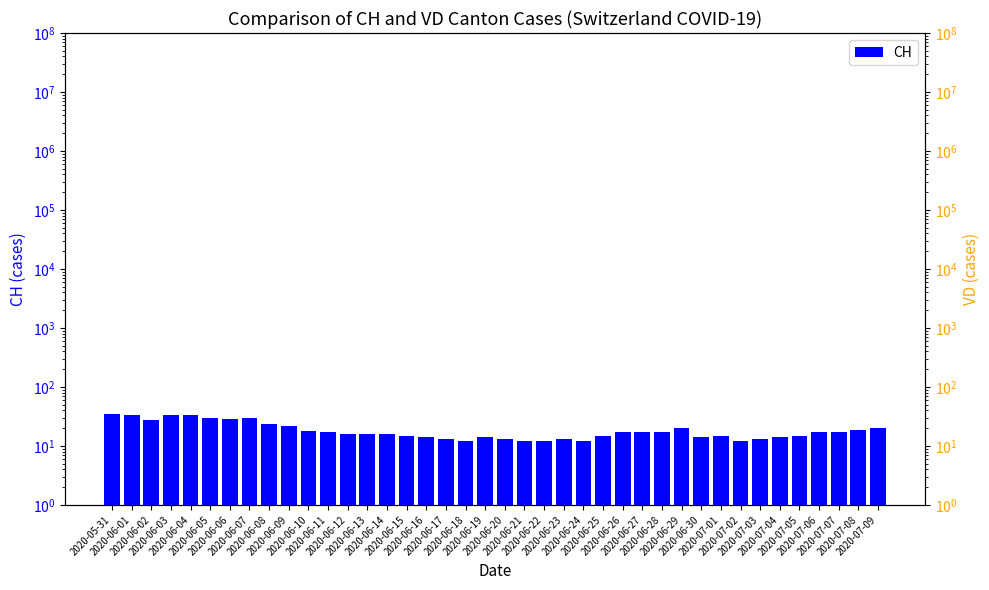

List the labels in order of VD value, smallest first.

2020-07-08, 2020-07-09, 2020-06-22, 2020-06-23, 2020-06-24, 2020-06-25, 2020-06-26, 2020-06-27, 2020-06-28, 2020-07-06, 2020-07-07, 2020-06-11, 2020-06-12, 2020-06-13, 2020-06-14, 2020-06-15, 2020-06-16, 2020-06-17, 2020-06-18, 2020-06-19, 2020-06-20, 2020-06-21, 2020-06-29, 2020-06-30, 2020-07-01, 2020-07-02, 2020-07-03, 2020-07-04, 2020-07-05, 2020-06-10, 2020-06-08, 2020-06-09, 2020-06-02, 2020-06-03, 2020-06-04, 2020-06-05, 2020-06-06, 2020-06-07, 2020-05-31, 2020-06-01